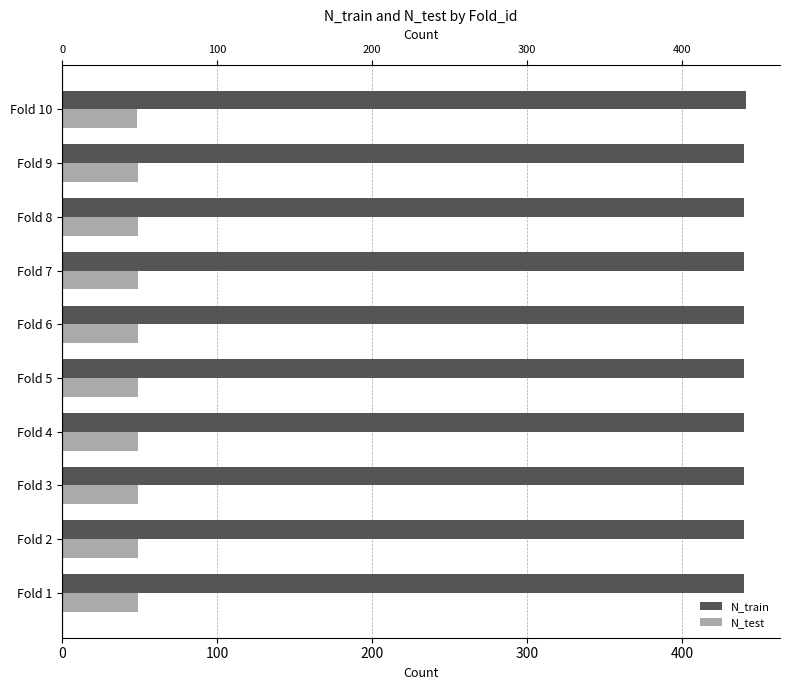

What position from the left is 300?

4